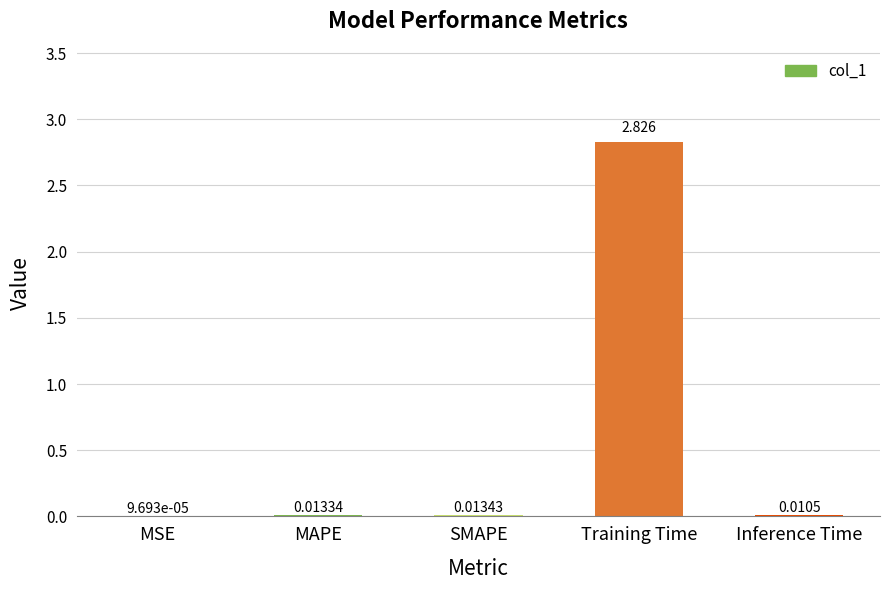

At which label is the value closest to 1?

SMAPE